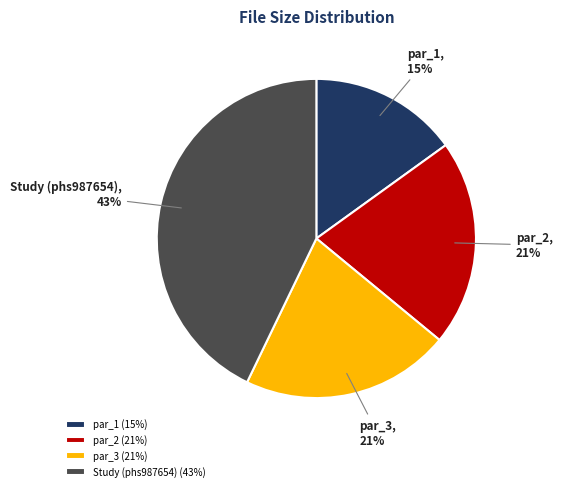

To the nearest percent, what percentage of the pie is par_2?

21%